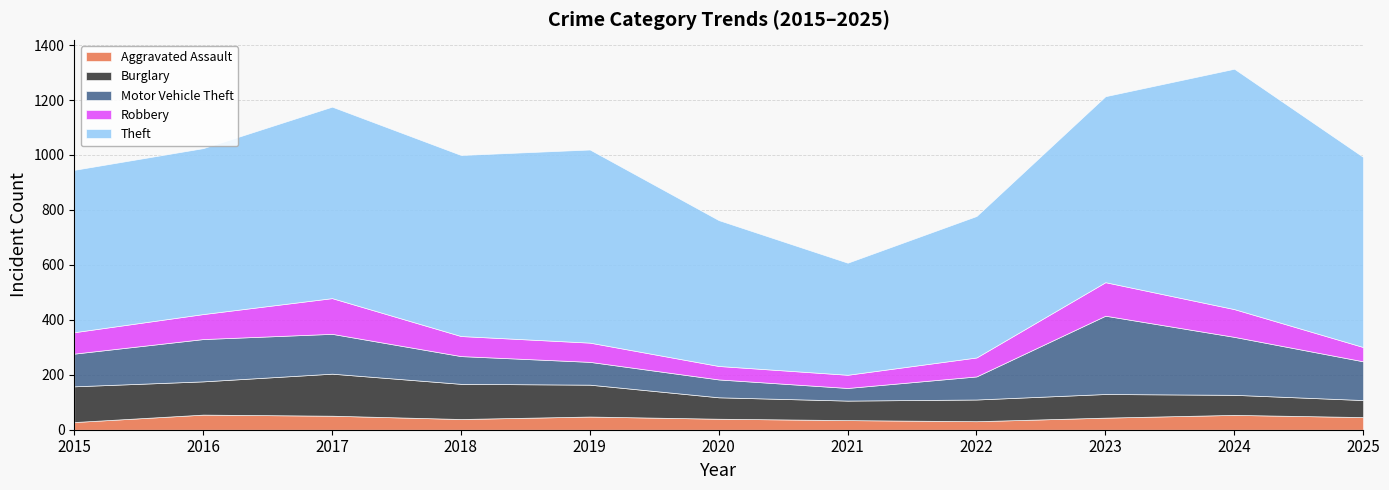

At which category is the sum across all series the highest?

2024